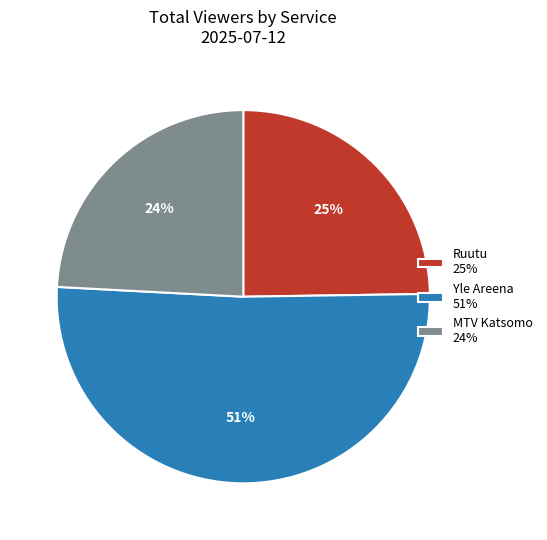

Combined, do Yle Areena 51% and Ruutu 25% account for over 50%?

Yes